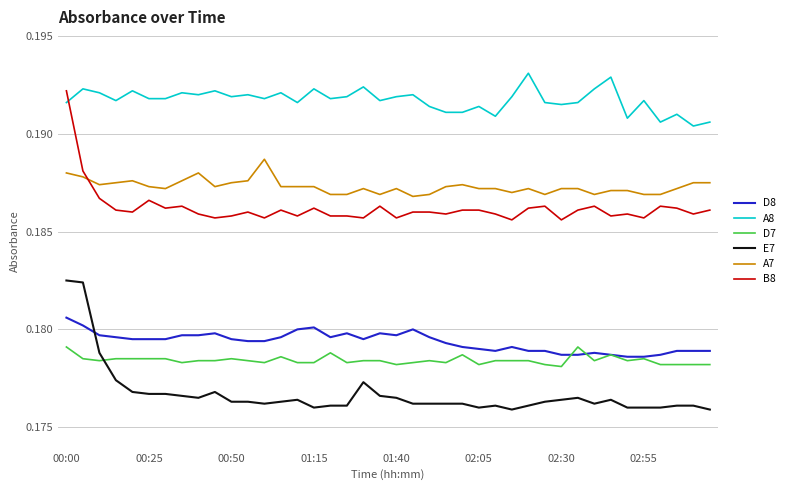

Does the chart display data point markers on the line(s)?

No